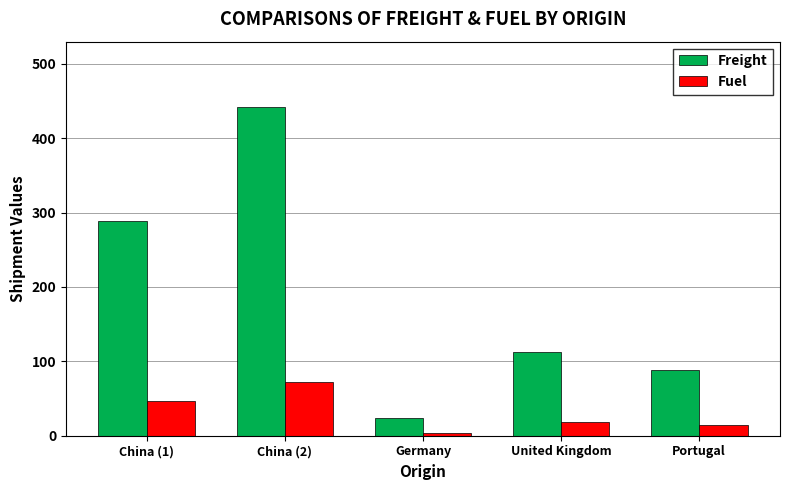

Rank the series by their average value, from lowest to highest.

Fuel, Freight